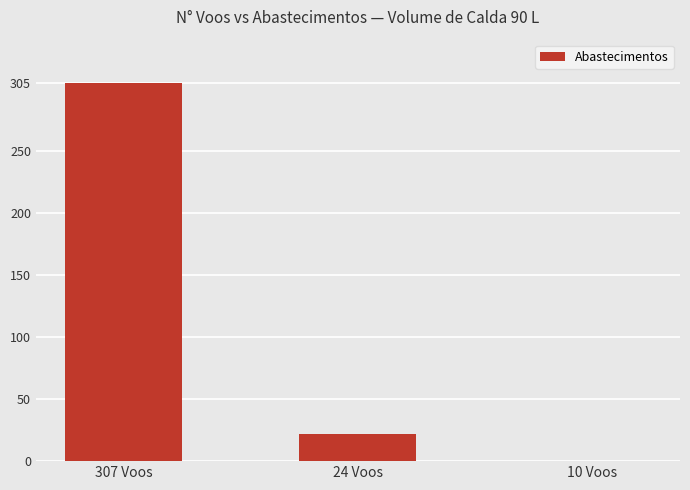

The value at 307 Voos is 104. True or false?

False